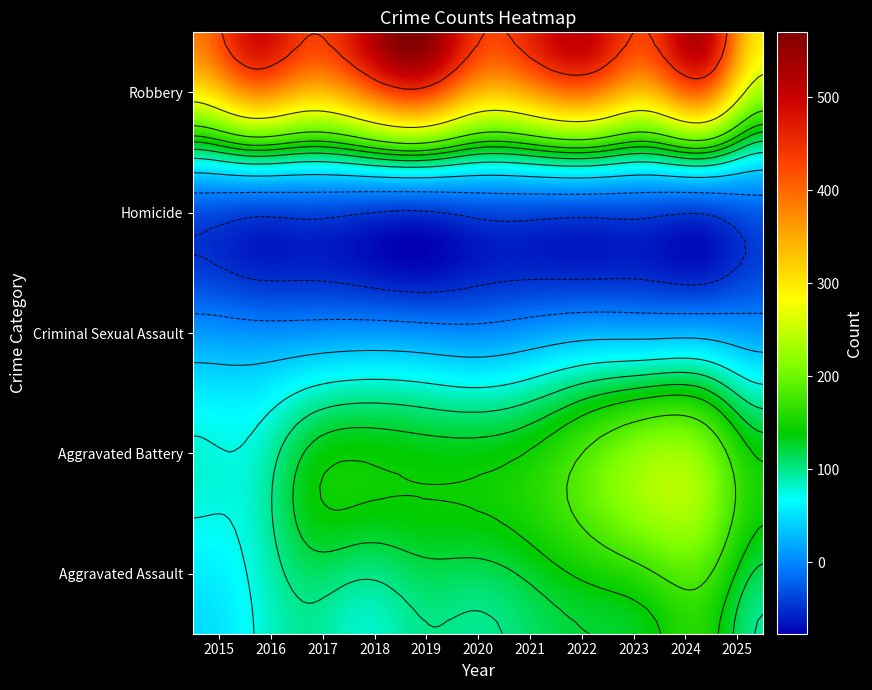

Rank the categories by Robbery value from lowest to highest.

2025, 2015, 2023, 2017, 2020, 2021, 2016, 2018, 2022, 2024, 2019